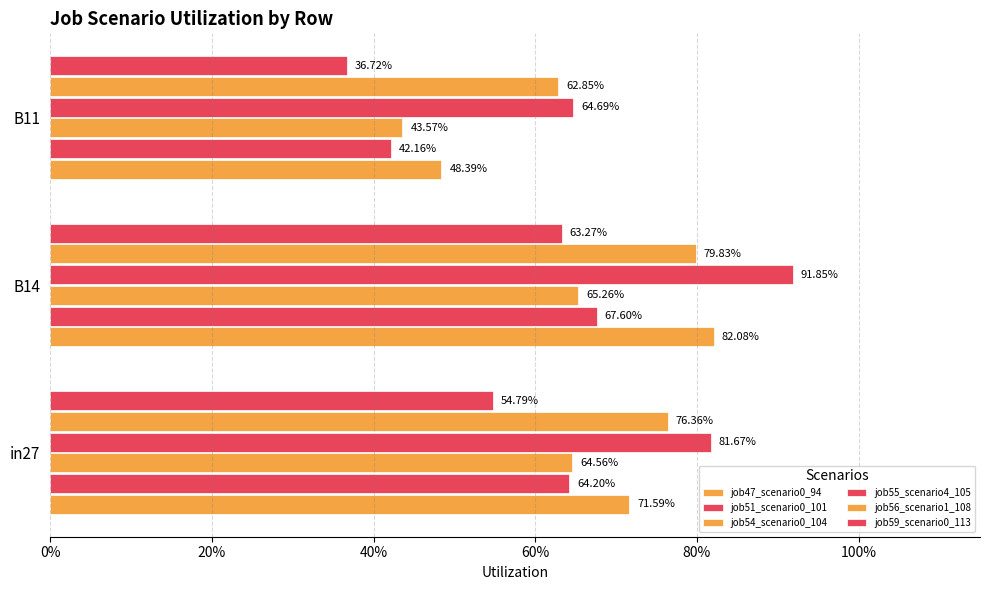

At how many categories does at least one series exceed 0?

3